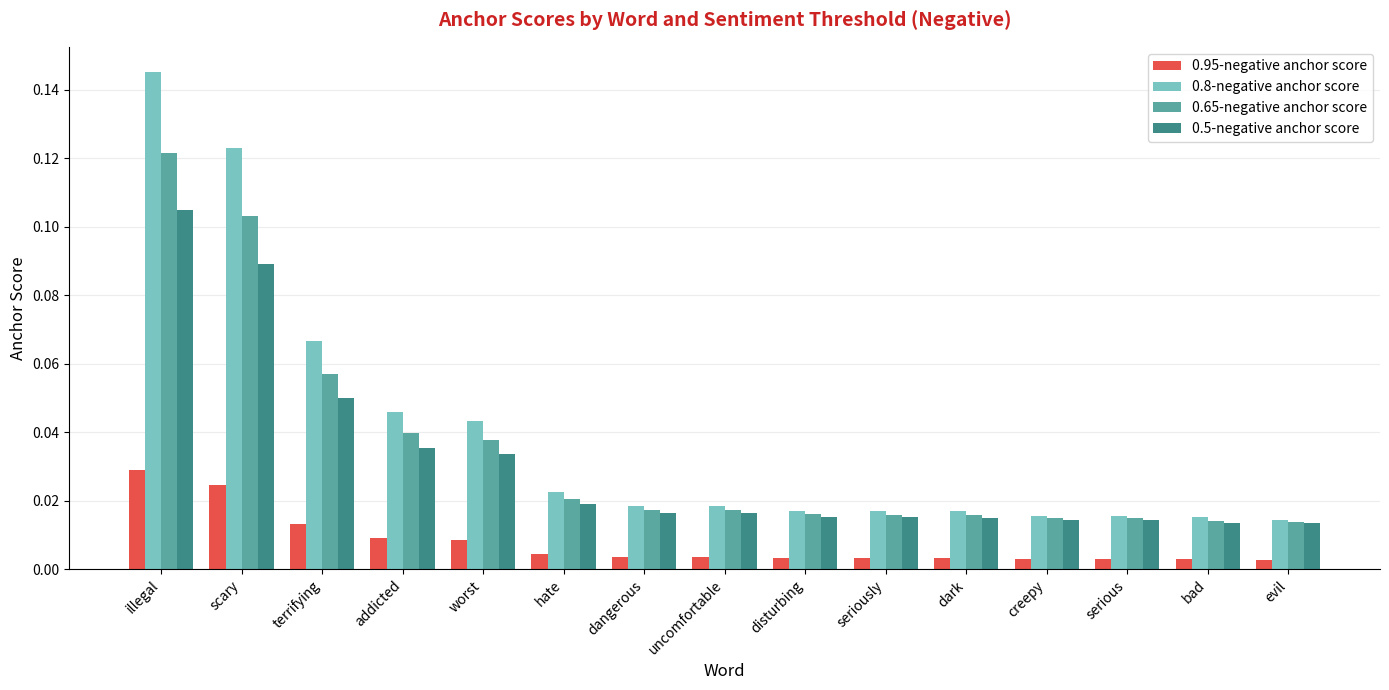

Count the 0.8-negative anchor score values in the range 0 to 1.

15